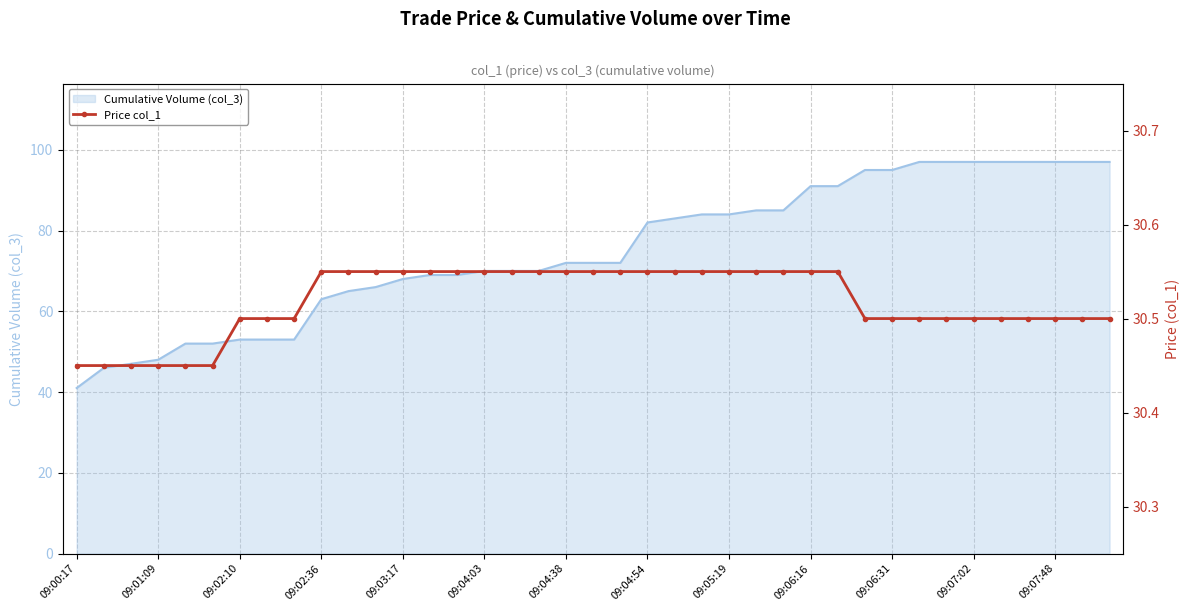

What is the difference between the second highest and second lowest values?

0.1